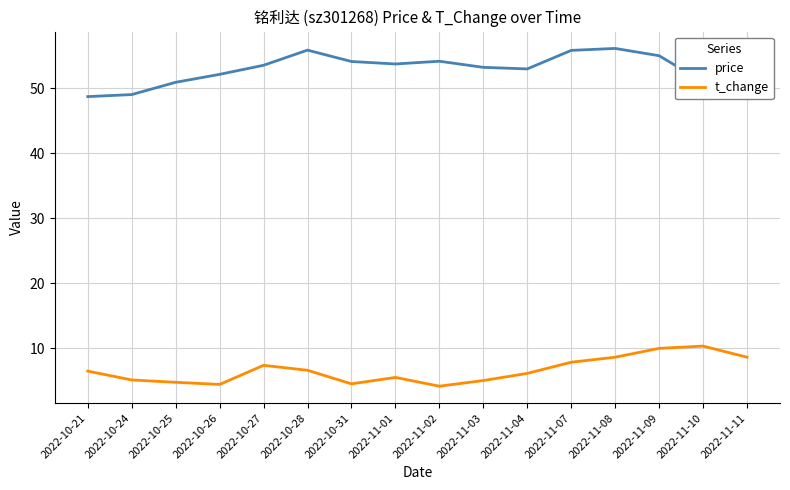

What position from the right is 2022-10-21?

16